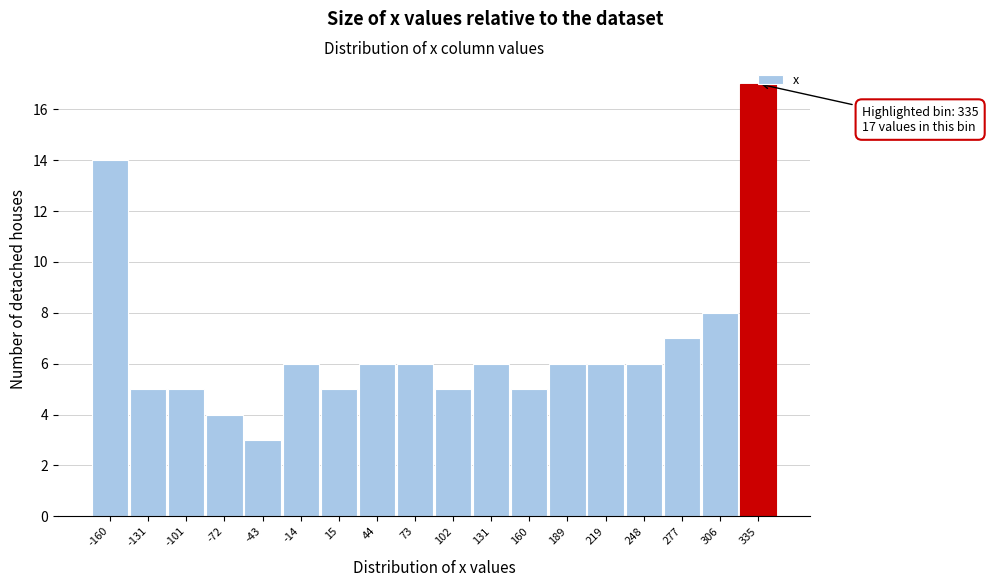

What is the average value?

7